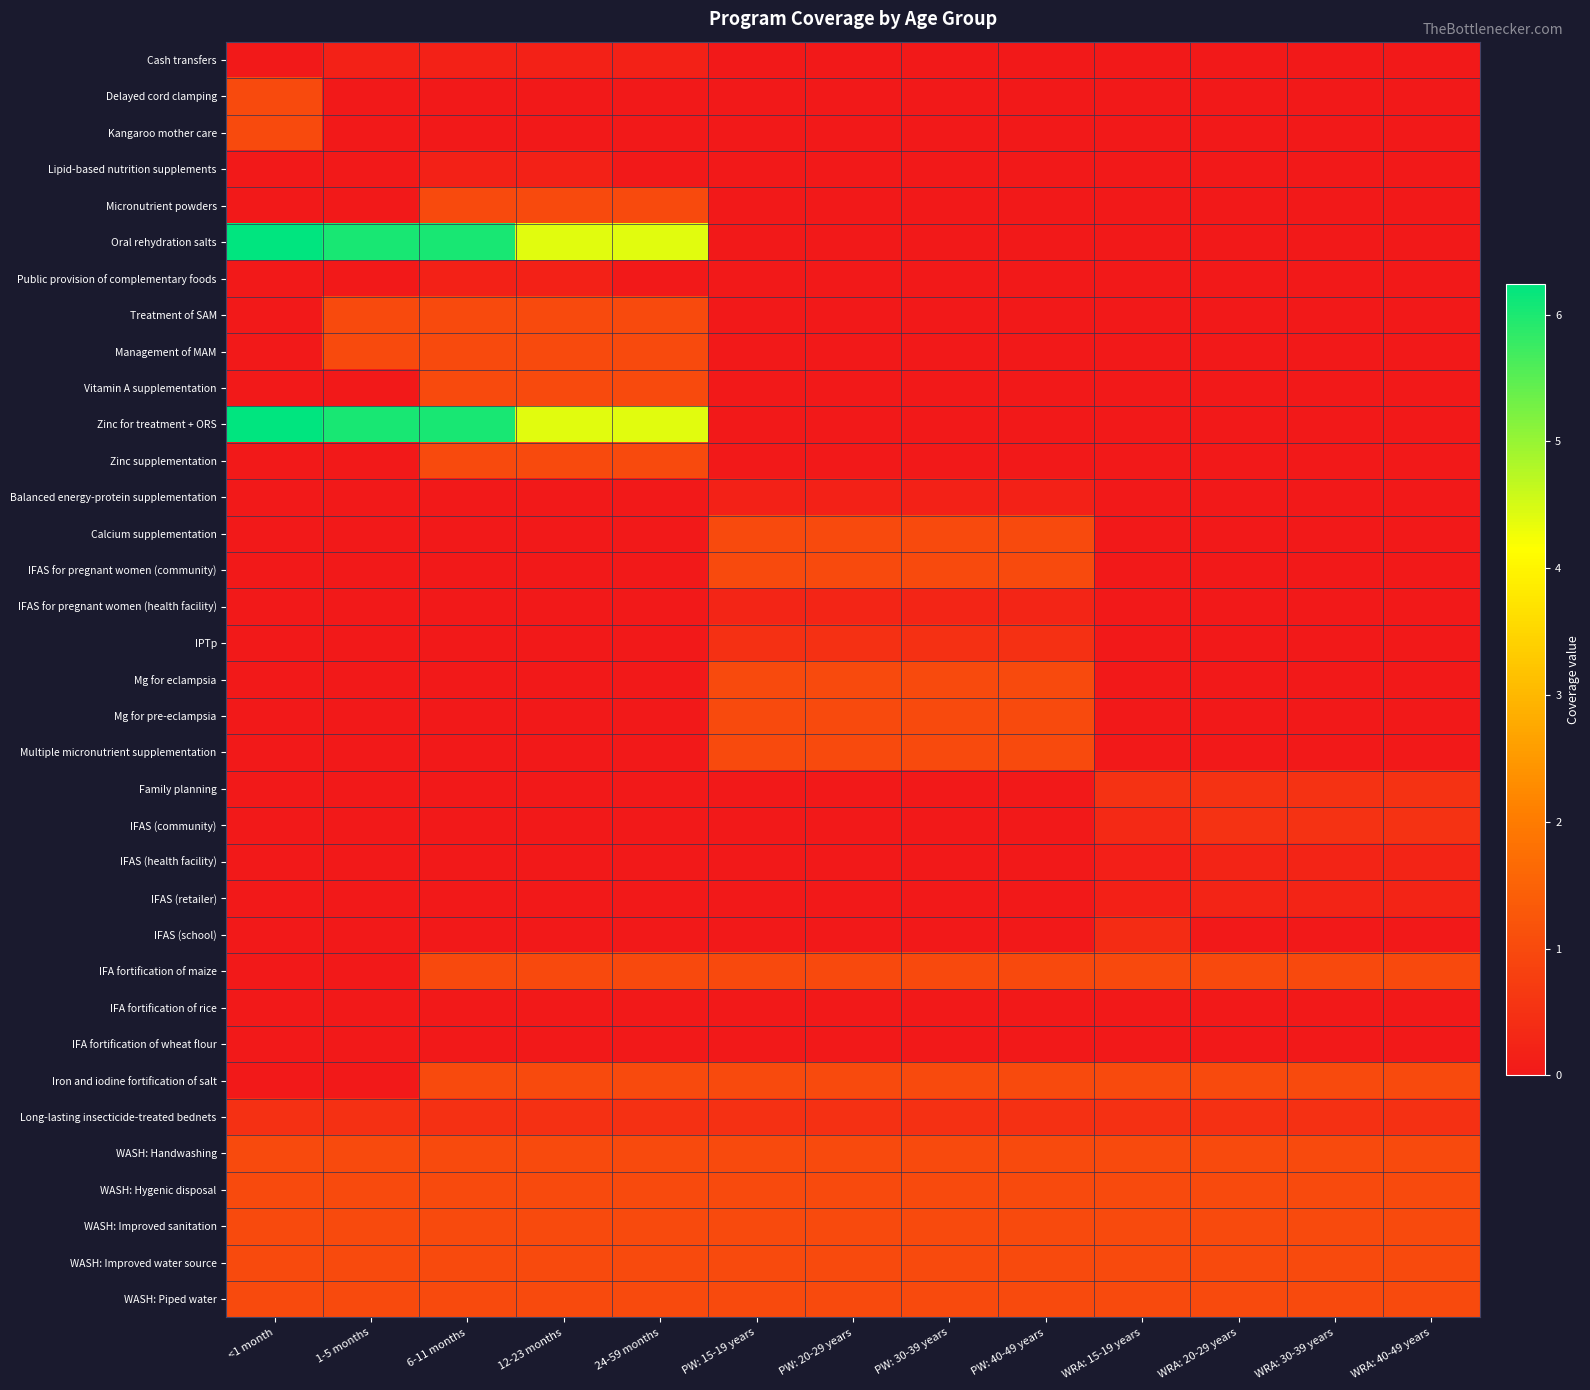

How many categories are shown in the chart?

13